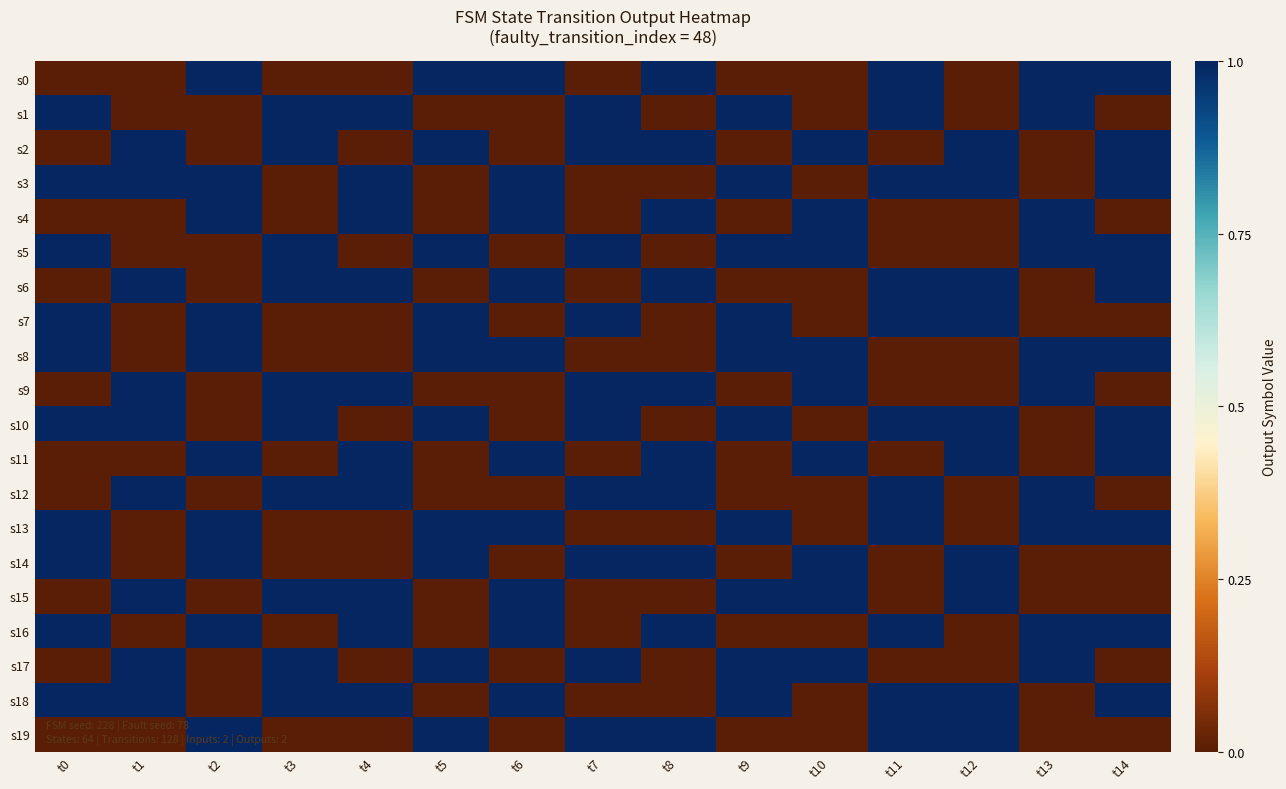

What is the spread (max minus min) of values at t12?

1